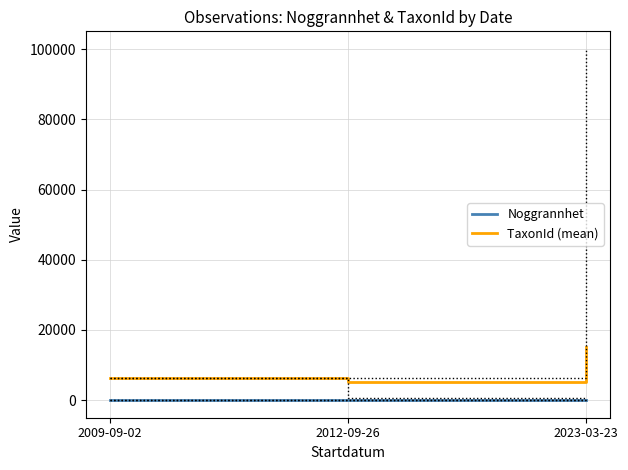

Count the number of data series in this chart.

2